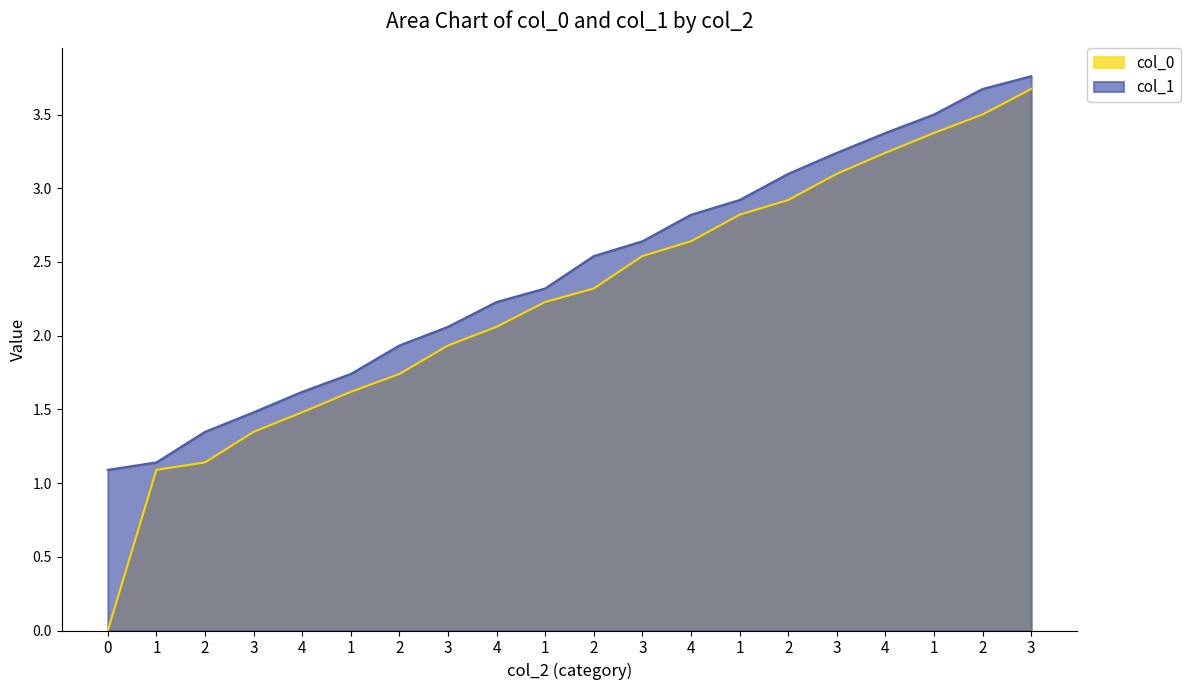

What is the label of the 12th point from the left?

3